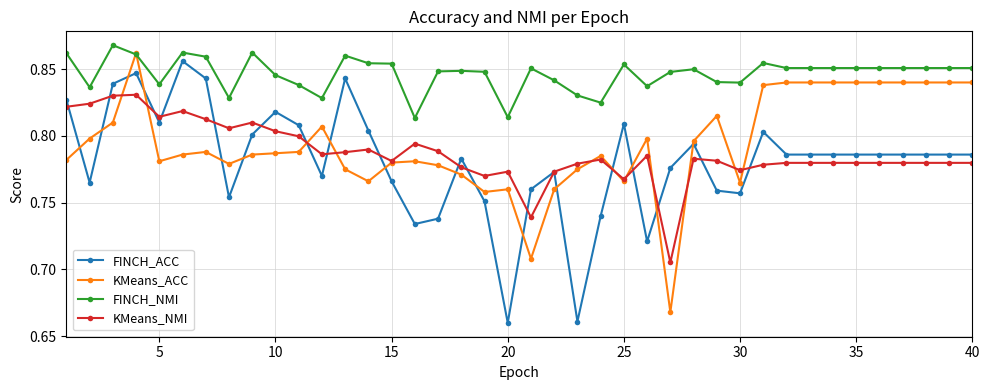

True or false: FINCH_ACC and KMeans_NMI cross at least once.

True